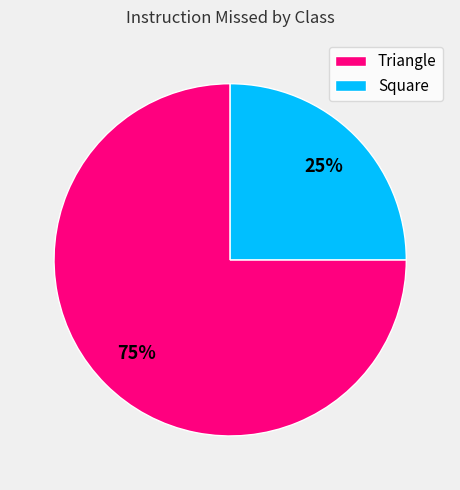

How many slices are in this pie chart?

2